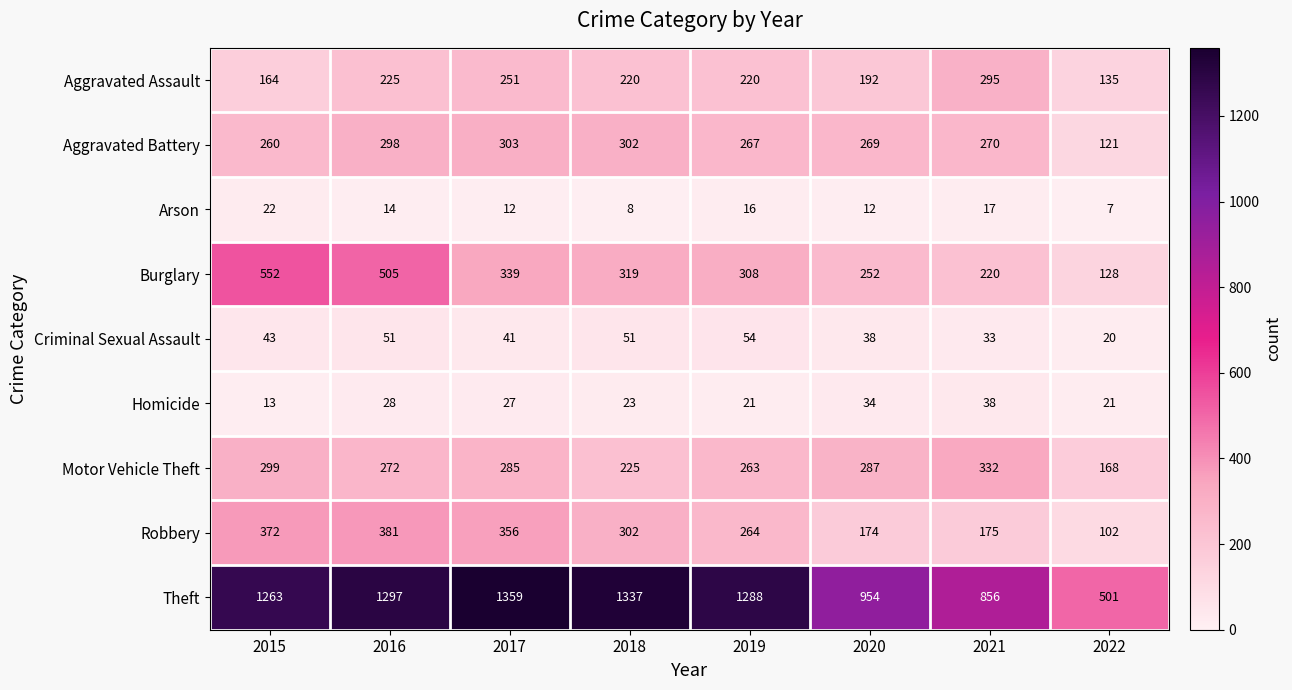

Rank the categories by Motor Vehicle Theft value from highest to lowest.

2021, 2015, 2020, 2017, 2016, 2019, 2018, 2022